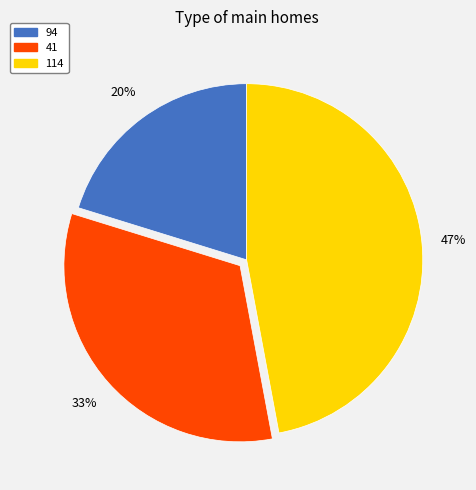

Combined, do 41 and 114 account for over 50%?

Yes